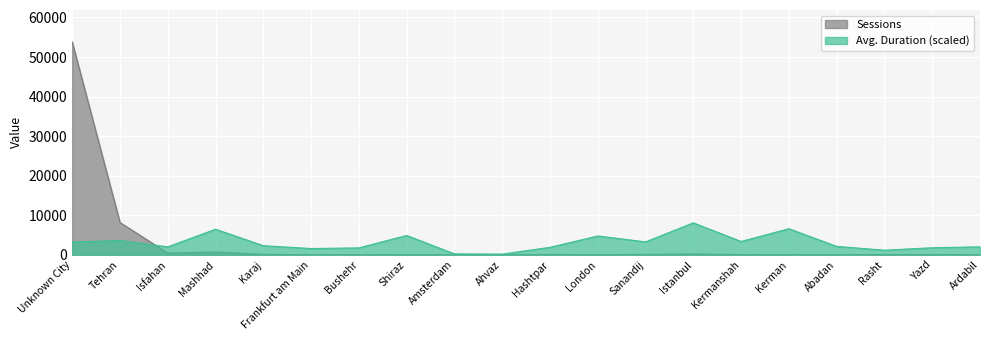

Which label corresponds to the smallest value in the chart?

Ahvaz